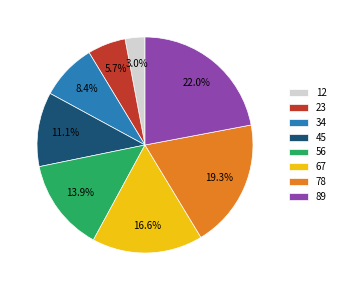

Combined, do 34 and 67 account for over 50%?

No